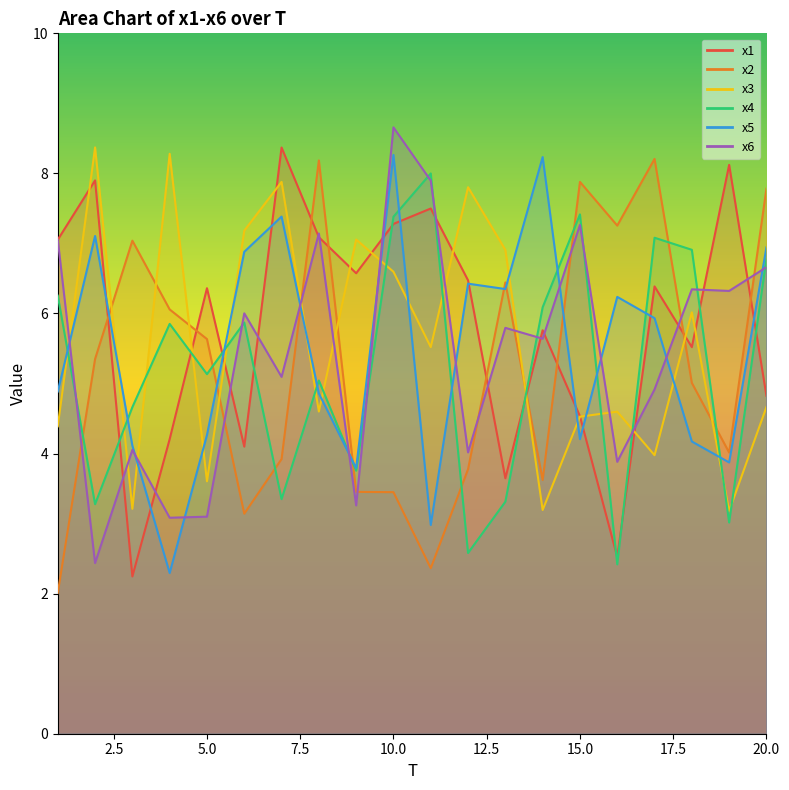

What are all the series names shown in the legend?

x1, x2, x3, x4, x5, x6